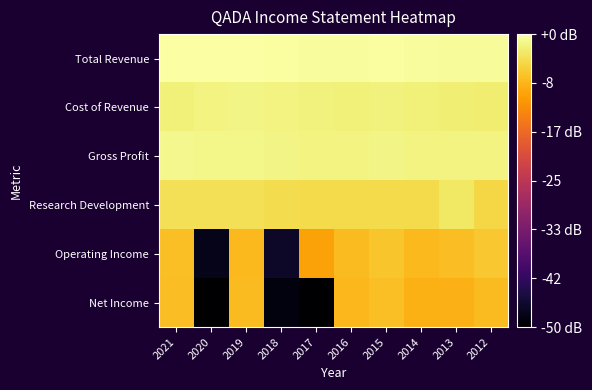

What is the total value across all series at 2017?

19.7